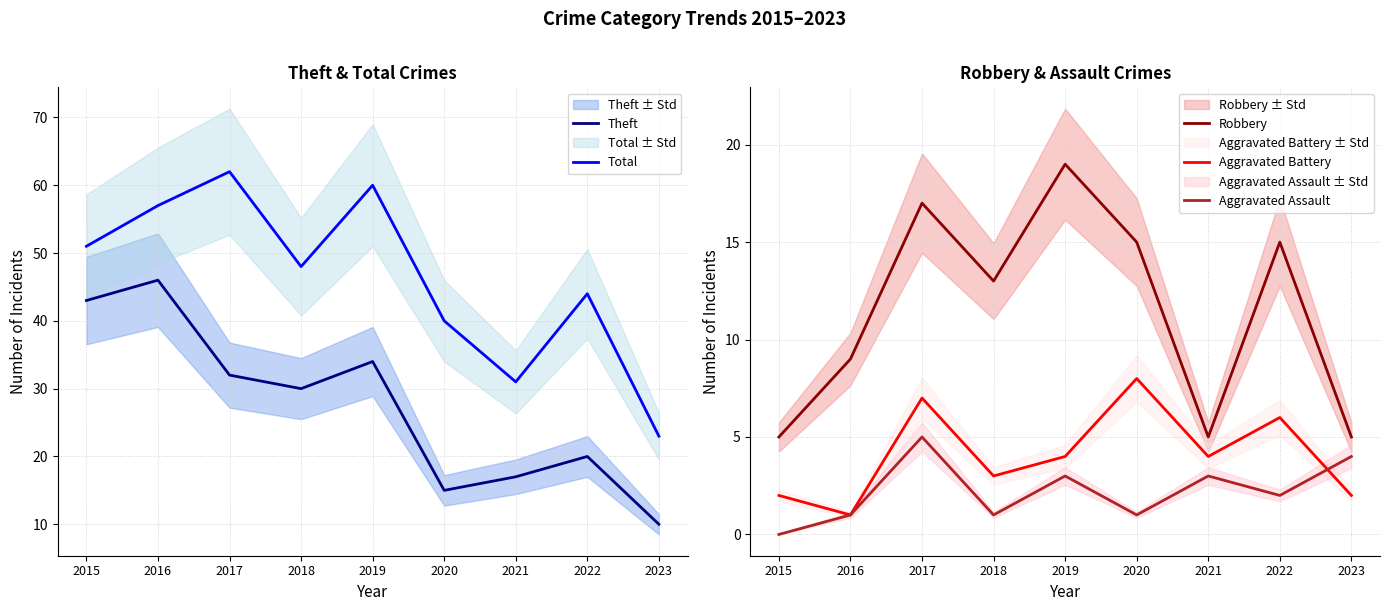

Reading left to right, extract all data points from this chart.

Theft: 43	46	32	30	34	15	17	20	10
Total: 51	57	62	48	60	40	31	44	23
Robbery: 5	9	17	13	19	15	5	15	5
Aggravated Battery: 2	1	7	3	4	8	4	6	2
Aggravated Assault: 0	1	5	1	3	1	3	2	4